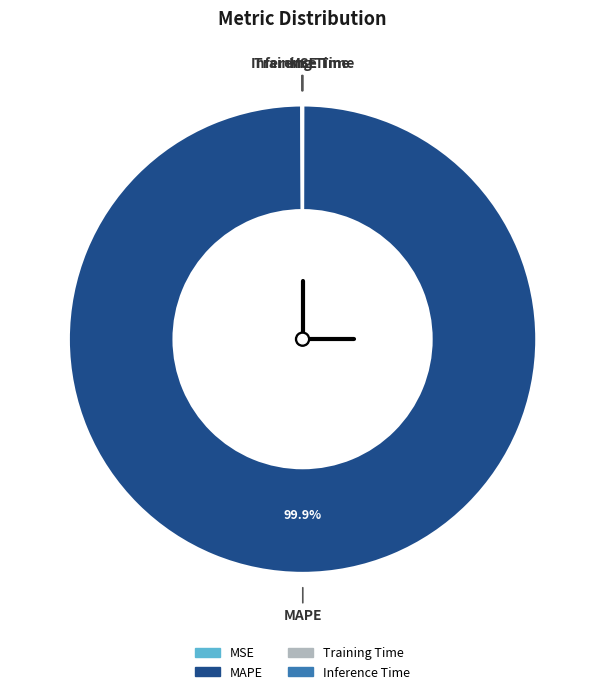

To the nearest percent, what is the difference between the largest and smallest slice percentages?

100%